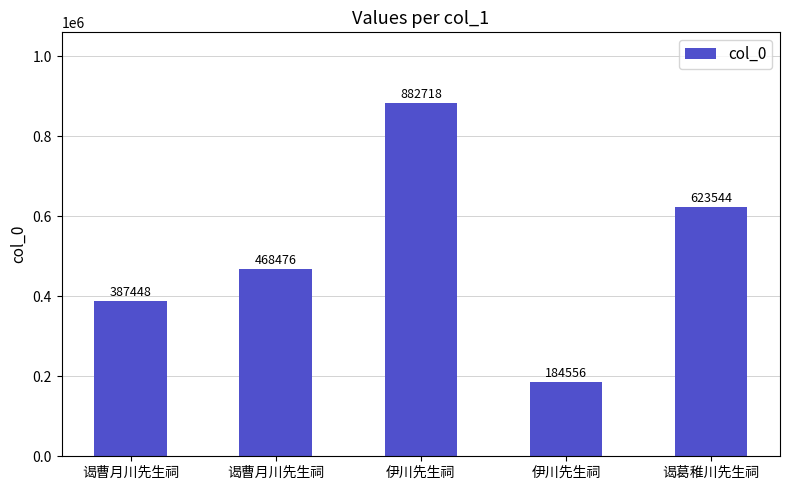

Where is the data nearest to the value 533637?

谒曹月川先生祠